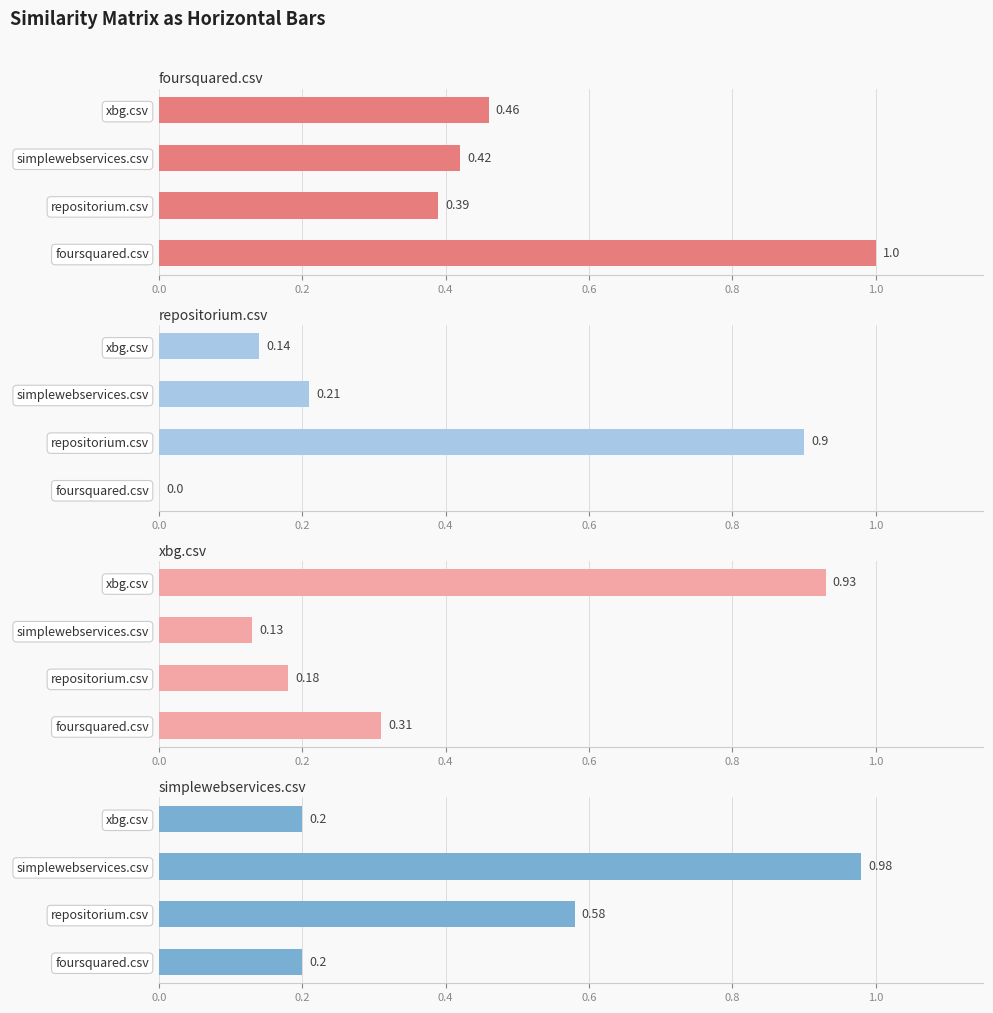

What is the total value across all series at xbg.csv?

1.7